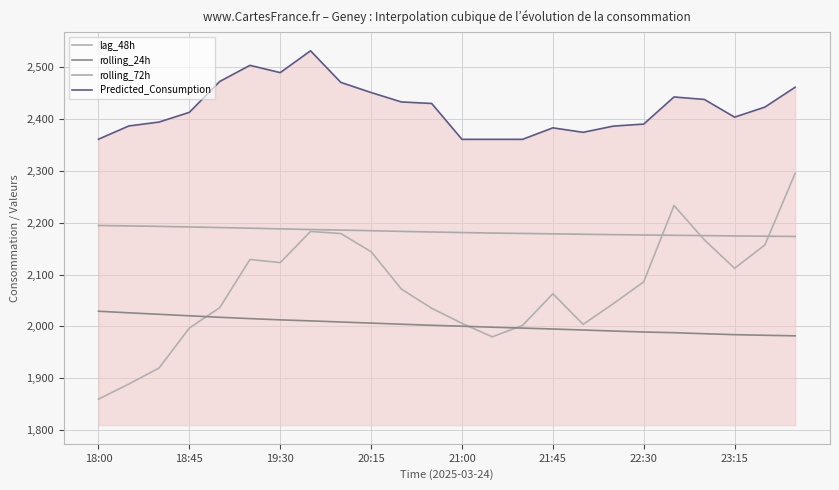

What are all the series names shown in the legend?

lag_48h, rolling_24h, rolling_72h, Predicted_Consumption